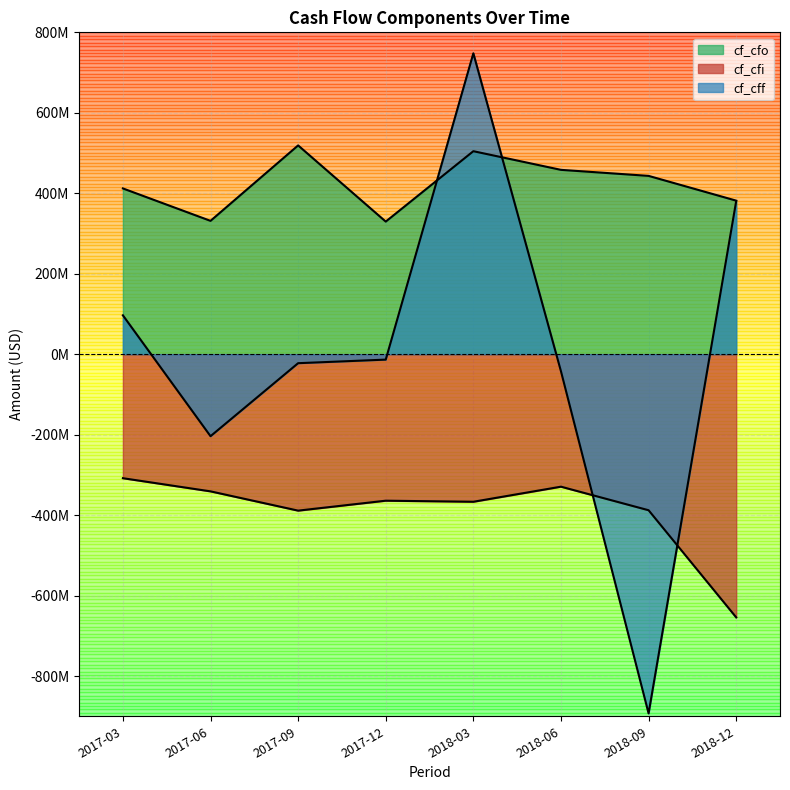

True or false: cf_cfi and cf_cff intersect in this chart.

True